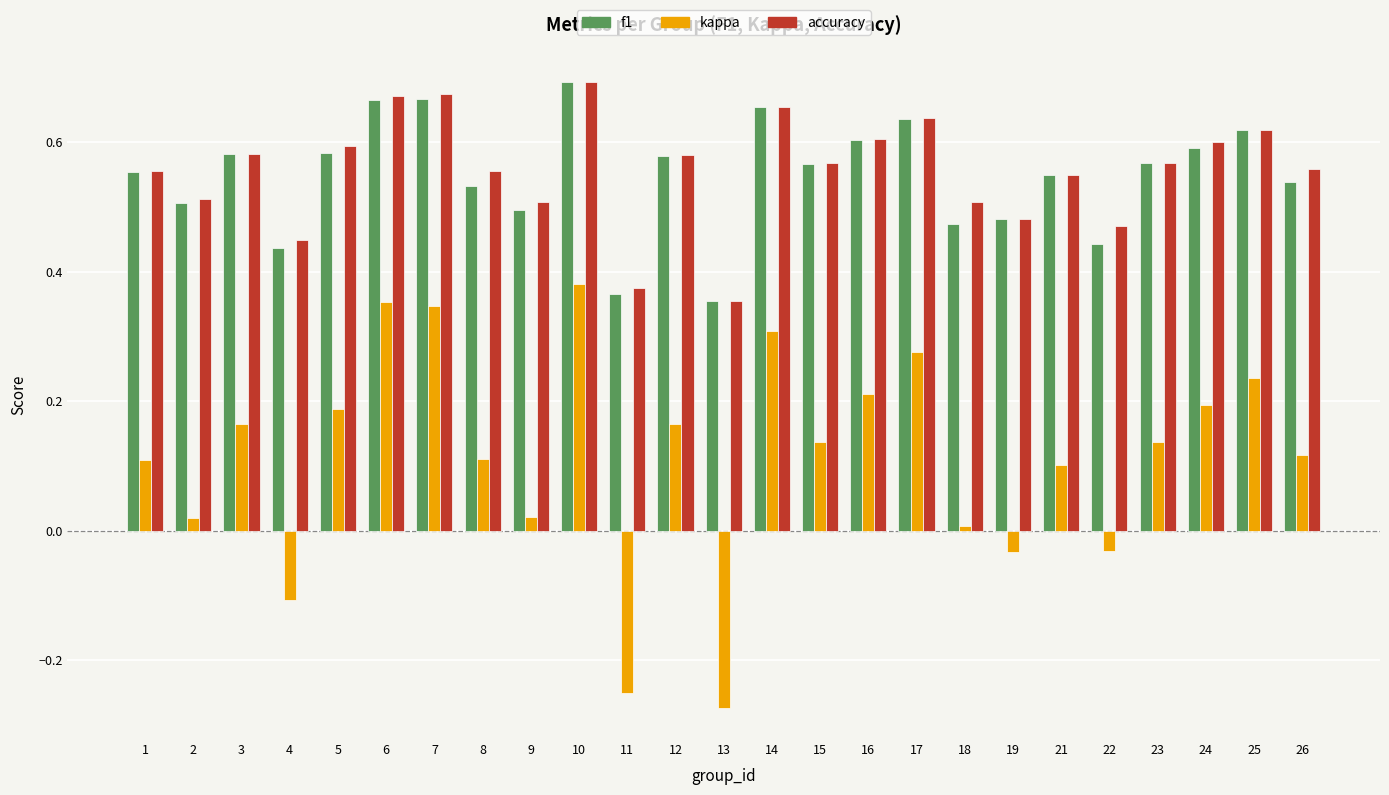

The kappa series shows 0.2 at 24. True or false?

True